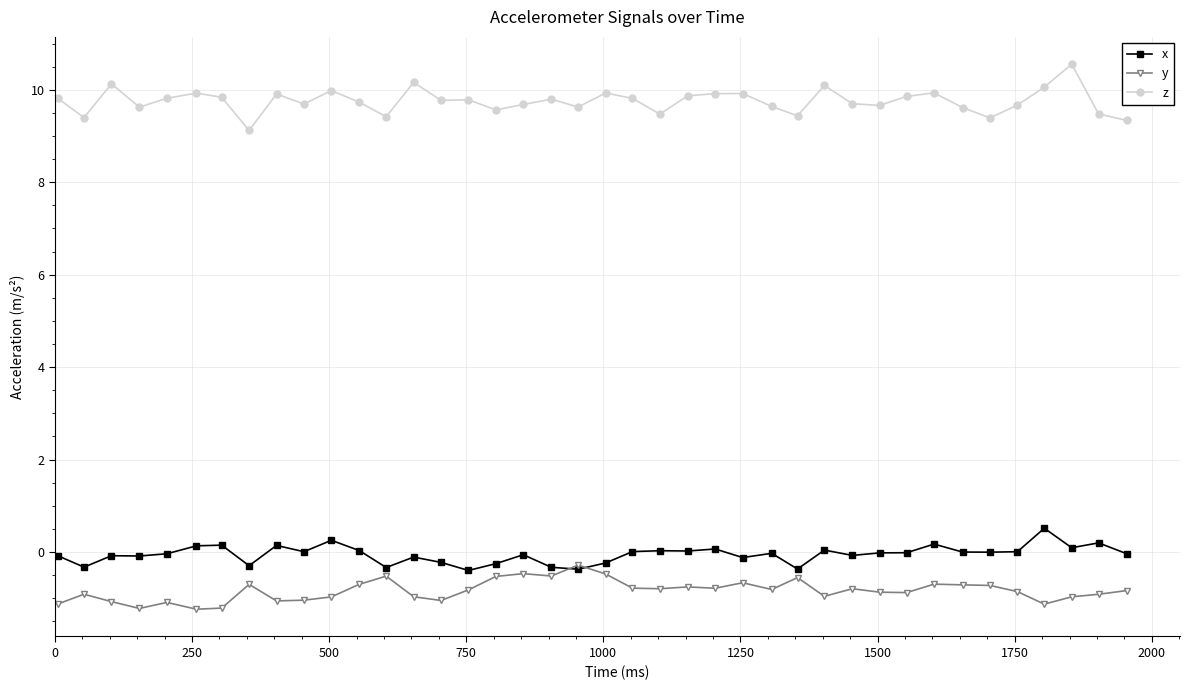

What is the difference between the second highest and minimum values in the x series?

0.7